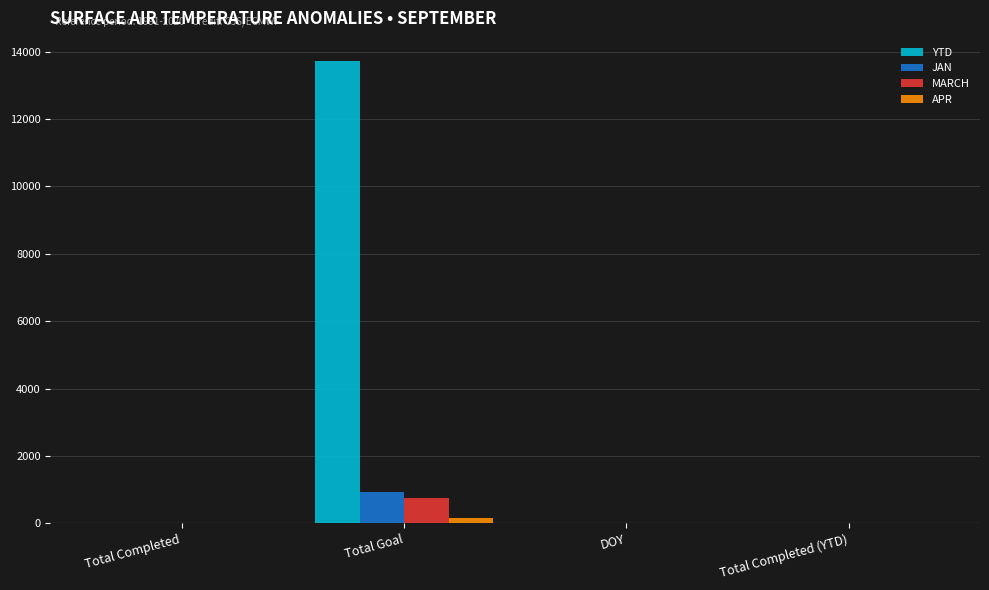

What is the maximum value shown in the chart?

13721